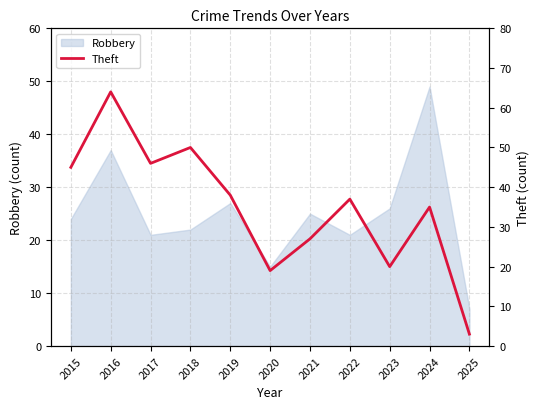

True or false: there are more than 1 points higher than both neighbors.

True